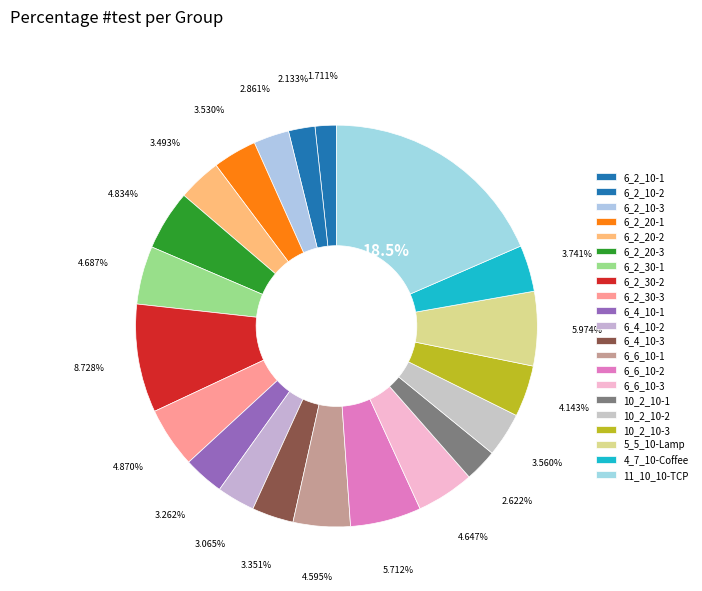

To the nearest percent, what is the difference between the 6_4_10-3 and 6_6_10-1 slice percentages?

1%